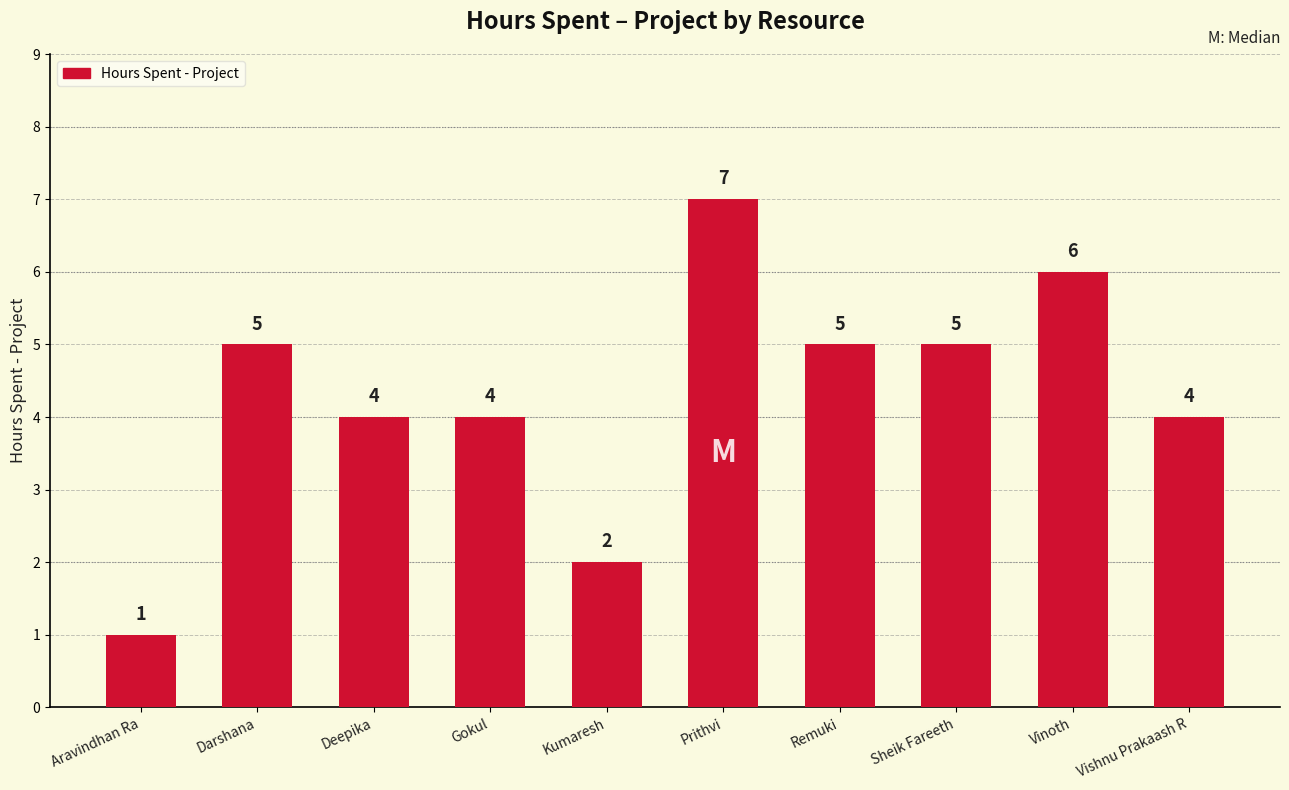

The chart shows a value of 1 at Kumaresh. True or false?

False